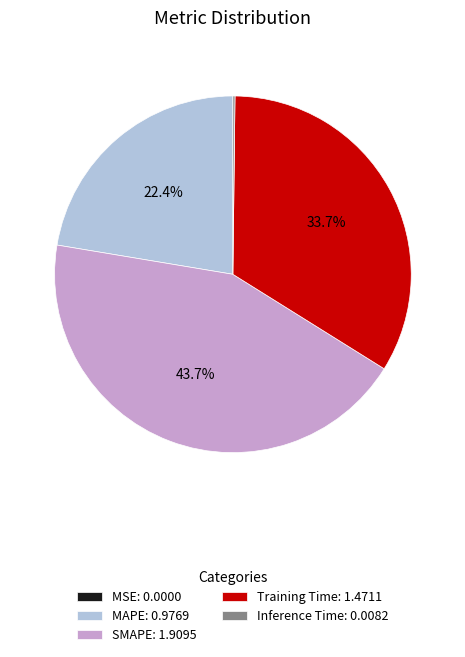

Do MAPE: 0.9769 and SMAPE: 1.9095 together represent more than half of the pie?

Yes